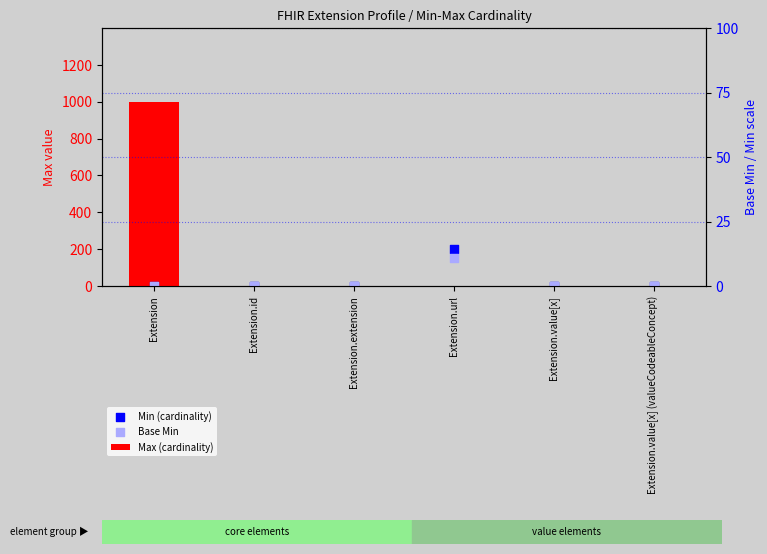

What are all the series names shown in the legend?

Max (cardinality), Min (cardinality), Base Min